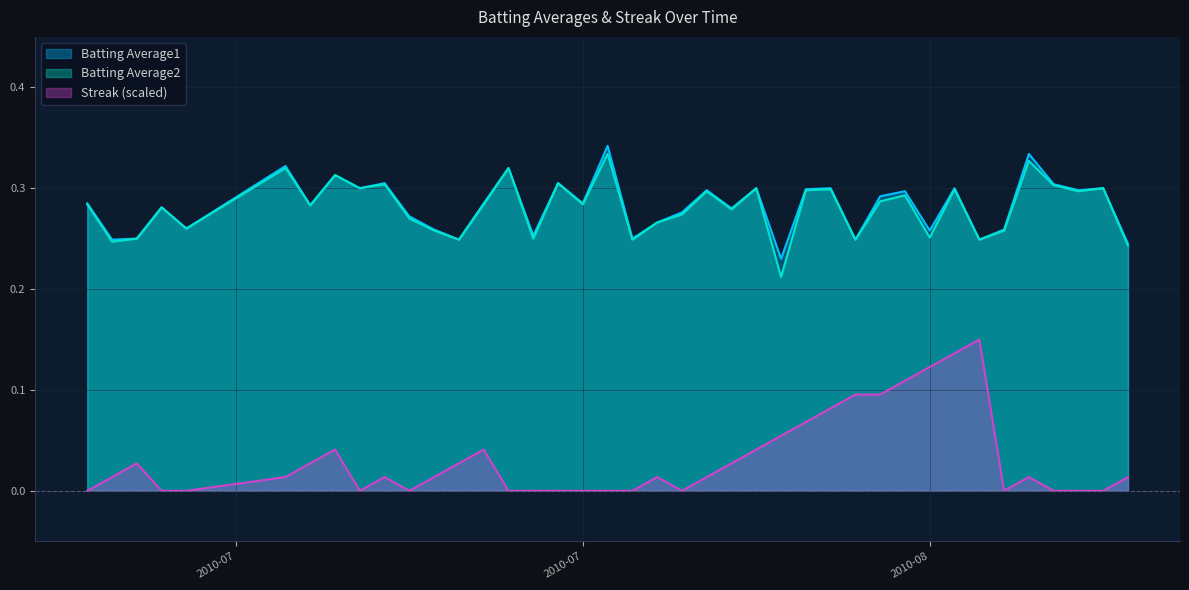

At which category does the chart reach its peak across all series?

2010-07-28